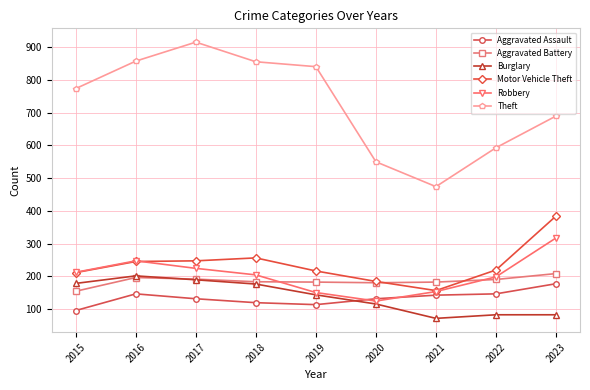

Which series has the largest range (max minus min)?

Theft